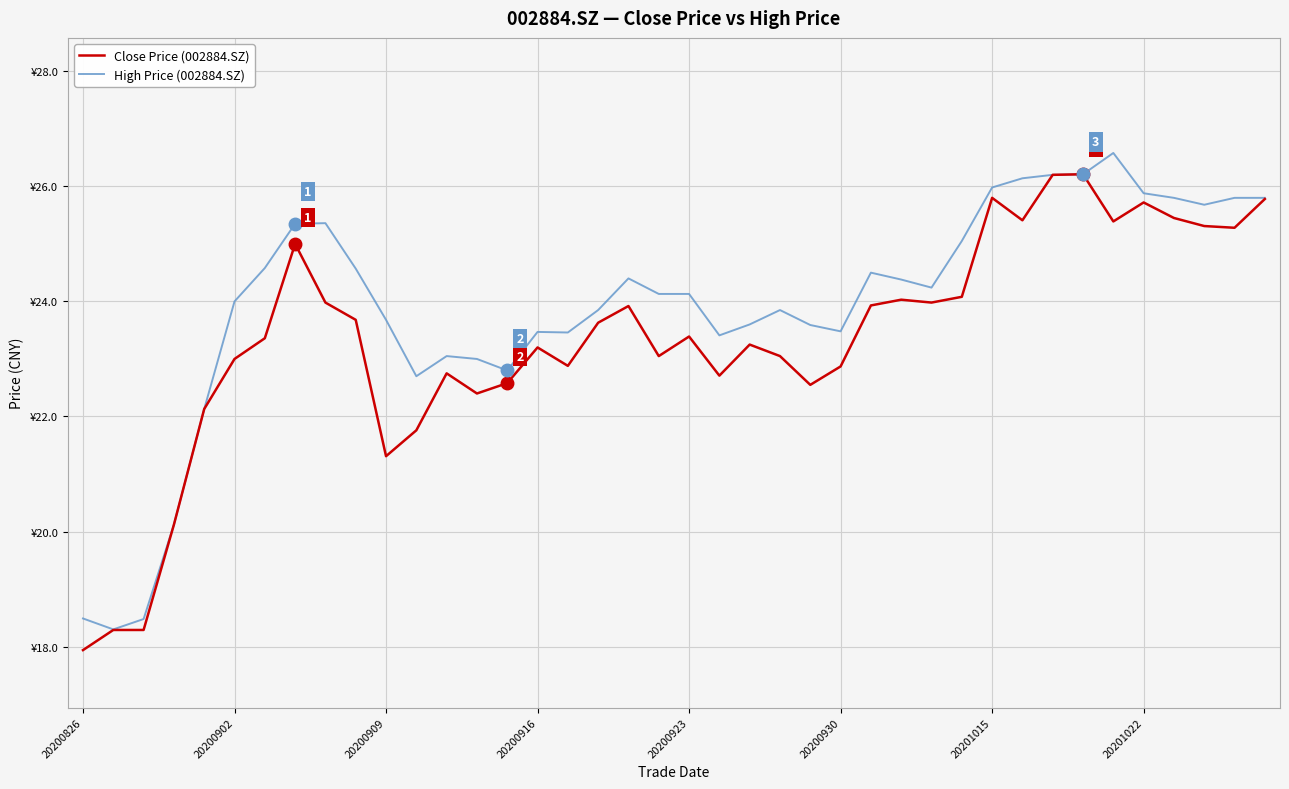

What are all the series names shown in the legend?

Close Price (002884.SZ), High Price (002884.SZ)